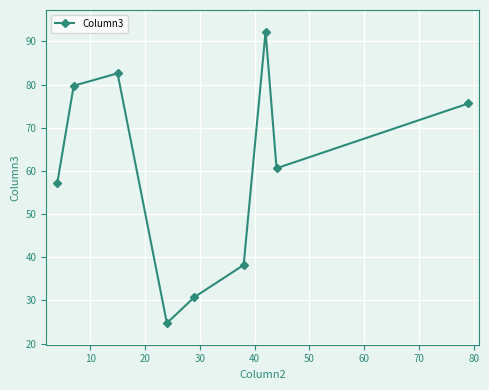

What is the average value?

60.2